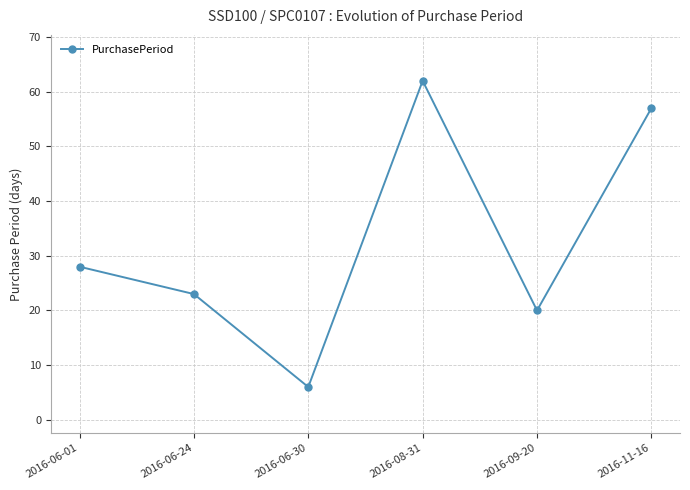

Does the chart have visible grid lines?

Yes